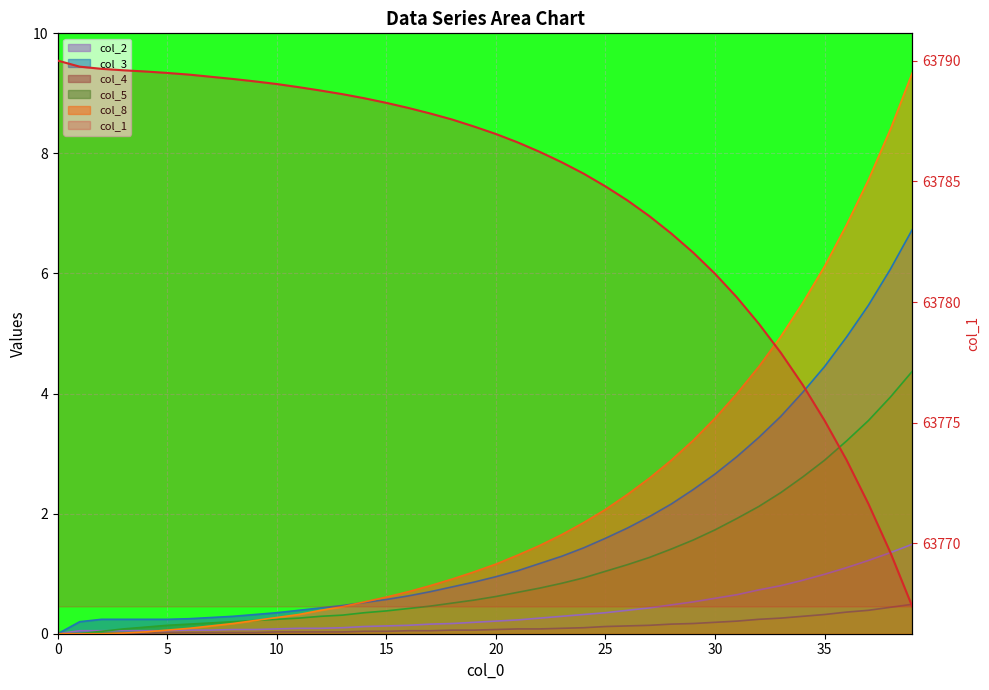

What value does the data have at 12?

63788.8